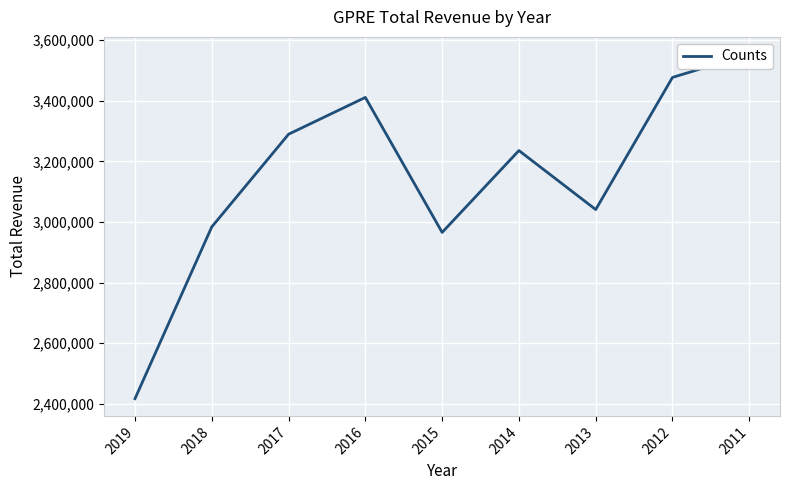

What is the average value?

3152700